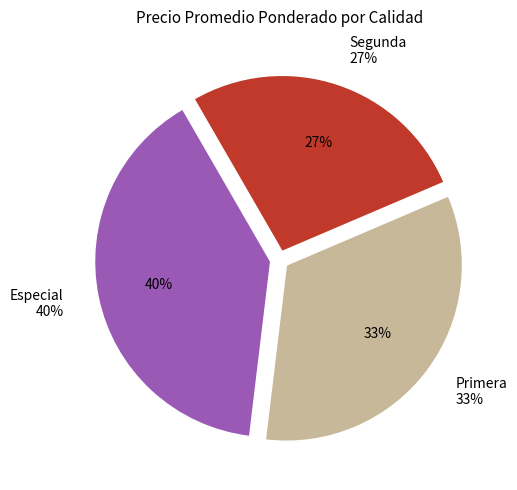

What is the ratio of the value at Primera to the value at Segunda?

1.2